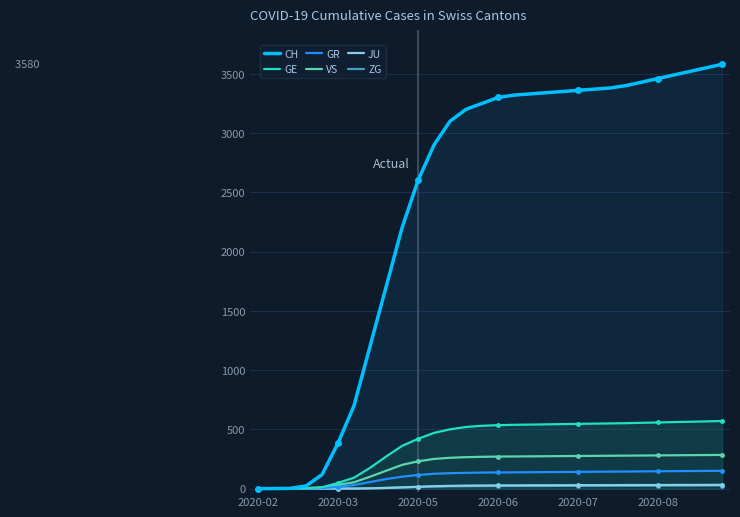

How many values in GE are above zero?

27